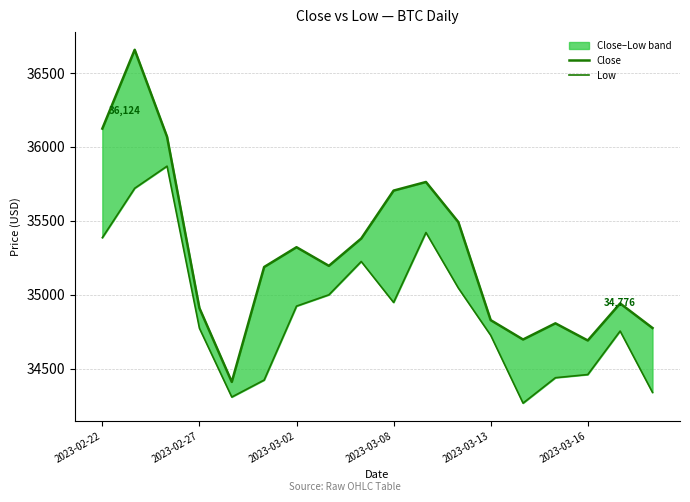

Rank the series at 2023-03-02 from highest to lowest value.

Close, Low